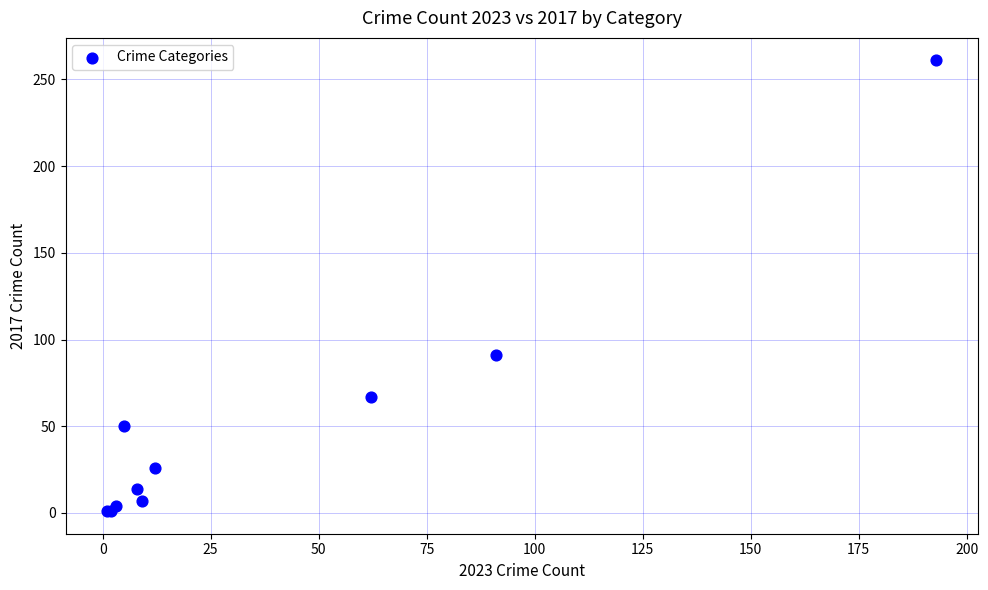

What Y value in the scatter plot is closest to 131?

91